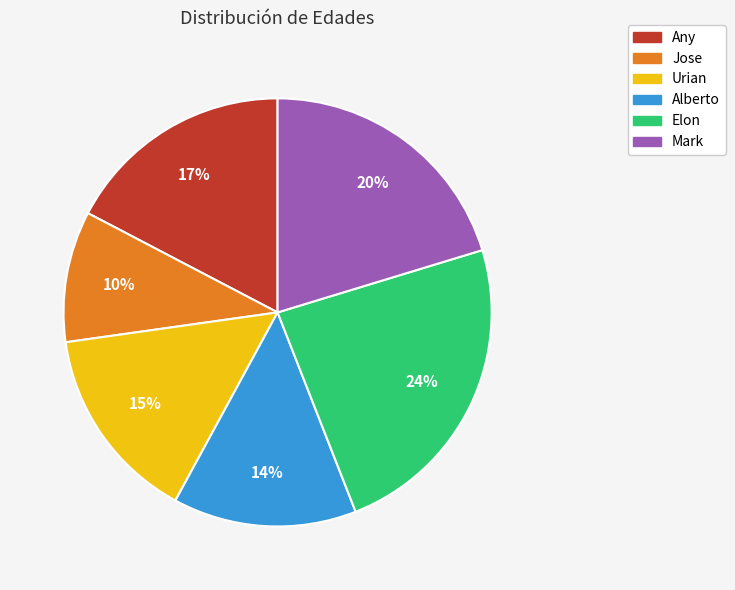

What is the ratio of the value at Mark to the value at Any?

1.2